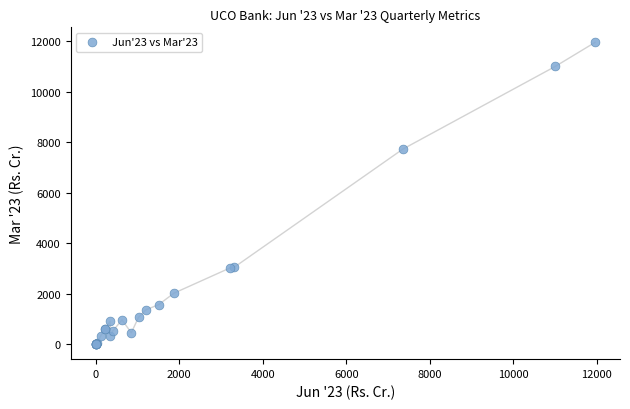

What Y value in the scatter plot is closest to 5978?

7726.5